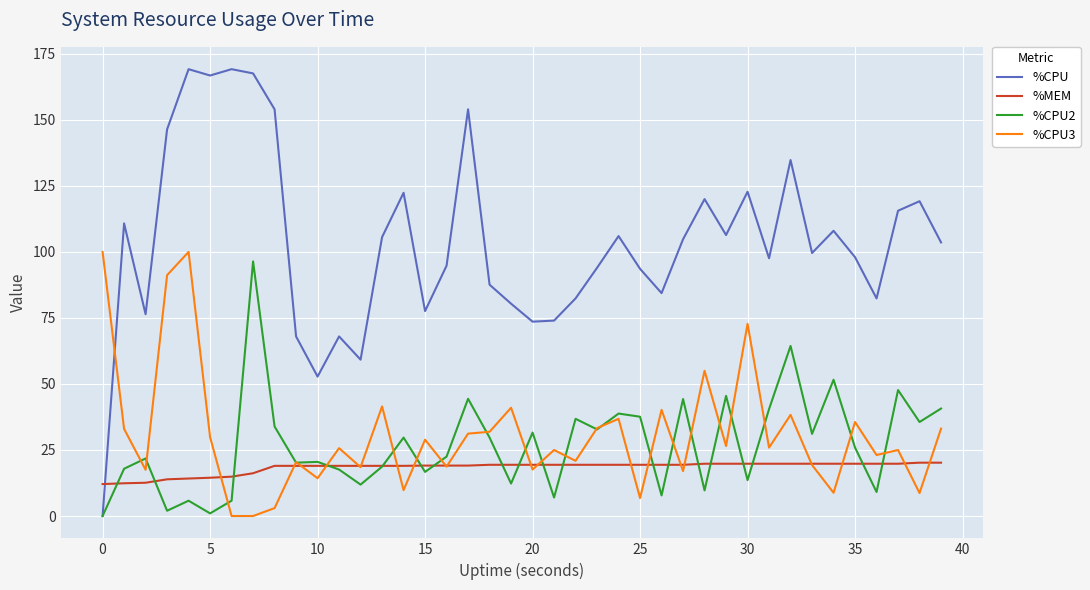

How many series are shown in this chart?

4